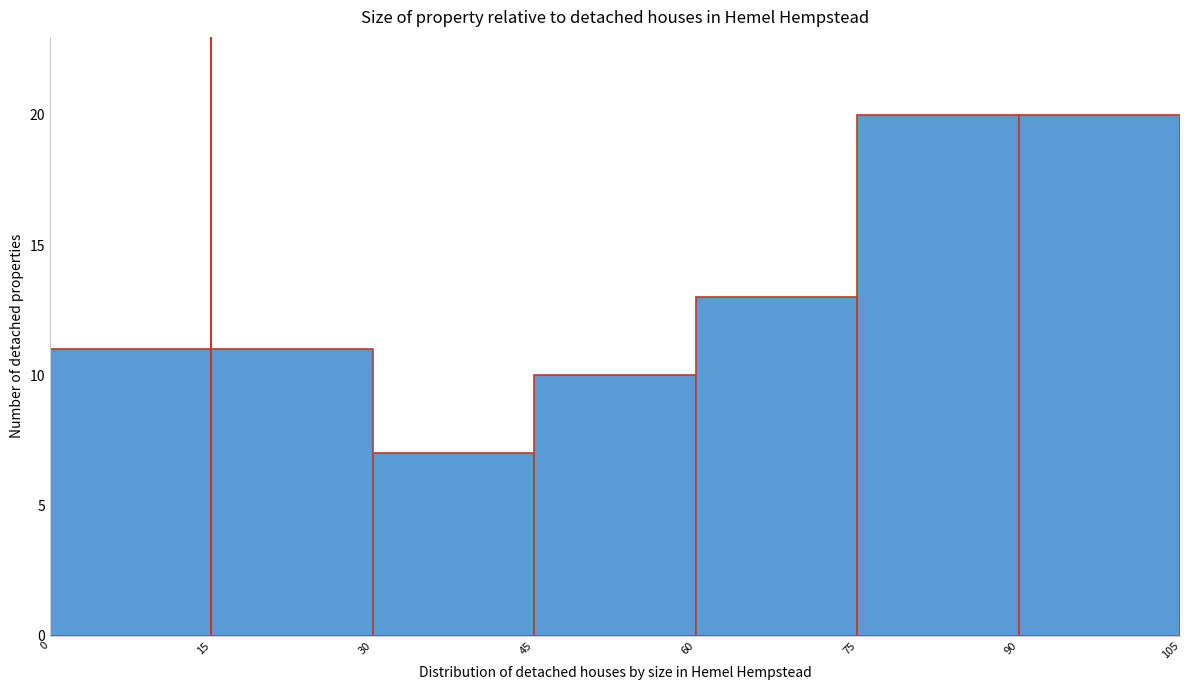

Reading left to right, transcribe this chart: for each bar, give the range it covers on the x-axis and its height. The values are not printed on the chart, so give them approximately, as read against the axis.

0 to 15: 11
15 to 30: 11
30 to 45: 7
45 to 60: 10
60 to 75: 13
75 to 90: 20
90 to 105: 20